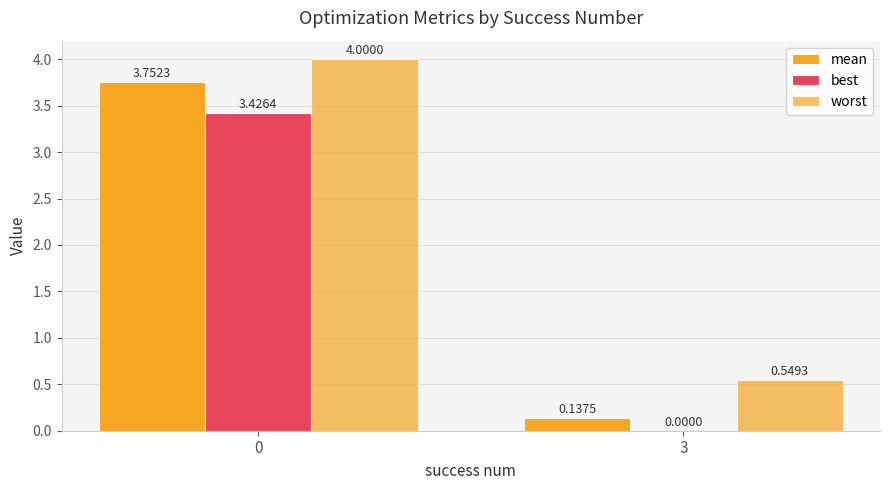

How many groups of bars are there?

2